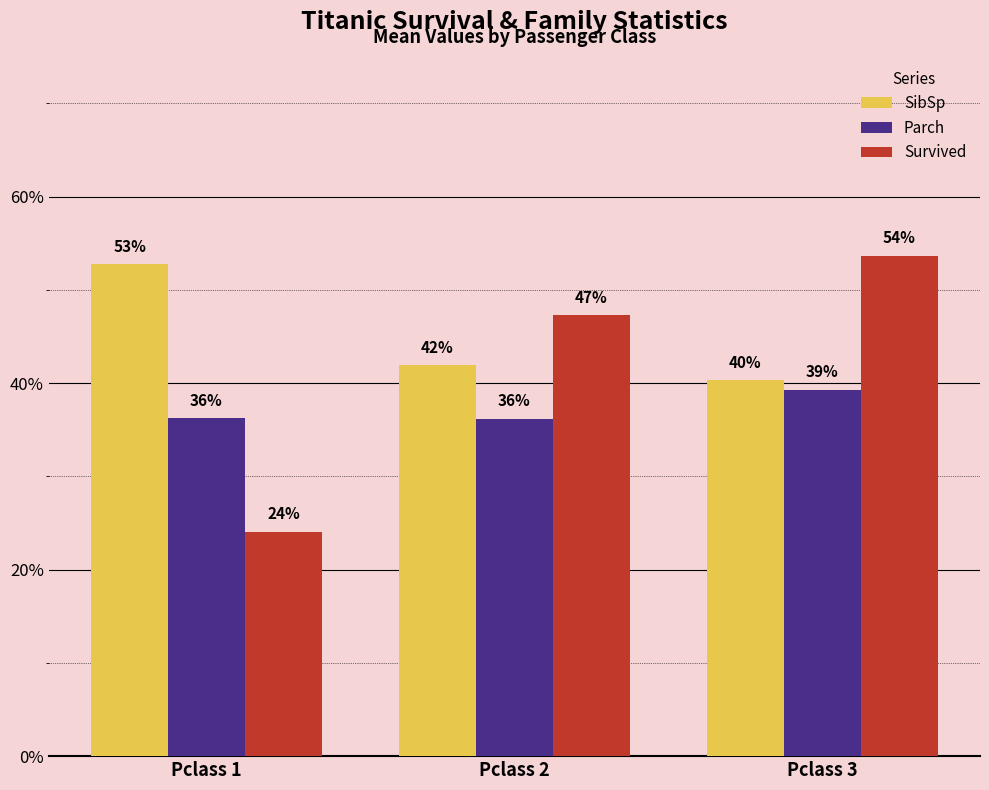

How many SibSp values are between 0 and 1?

3